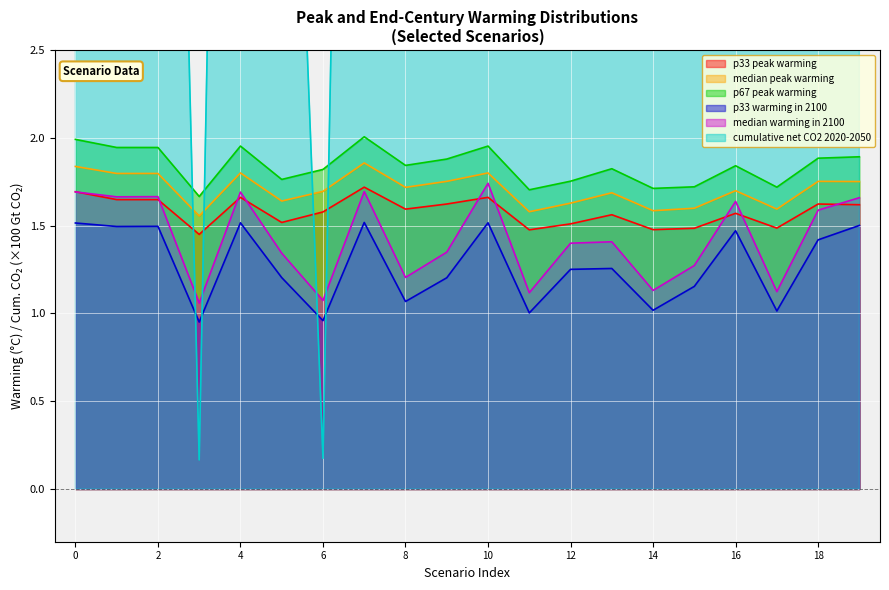

True or false: p67 peak warming and p33 peak warming intersect in this chart.

False